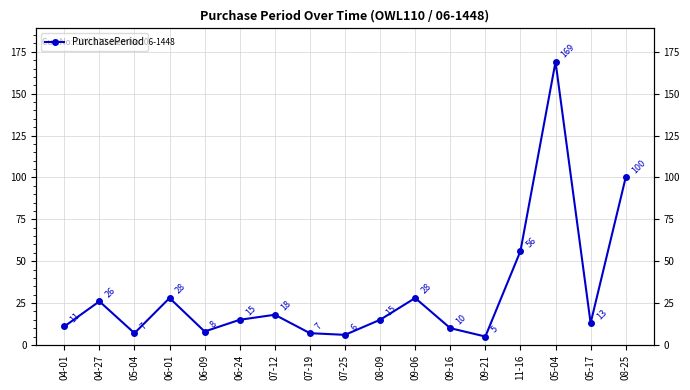

What is the change in value from 06-24 to 05-04?

+154